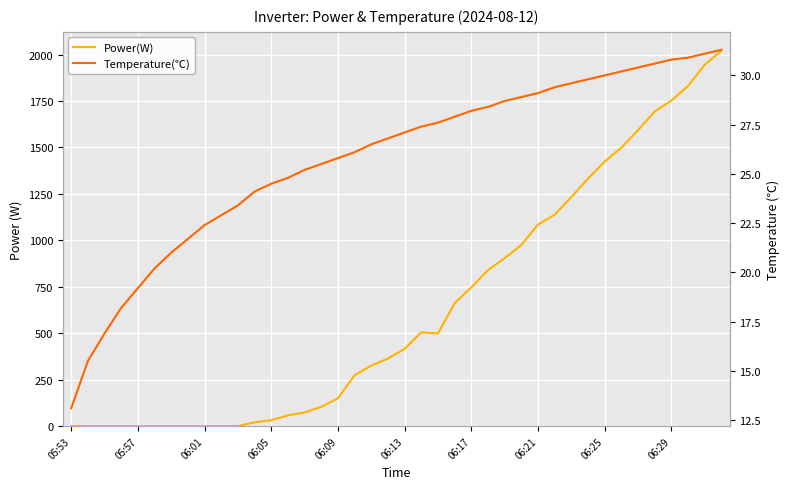

What is the difference between the maximum and minimum values in the Temperature(℃) series?

18.2